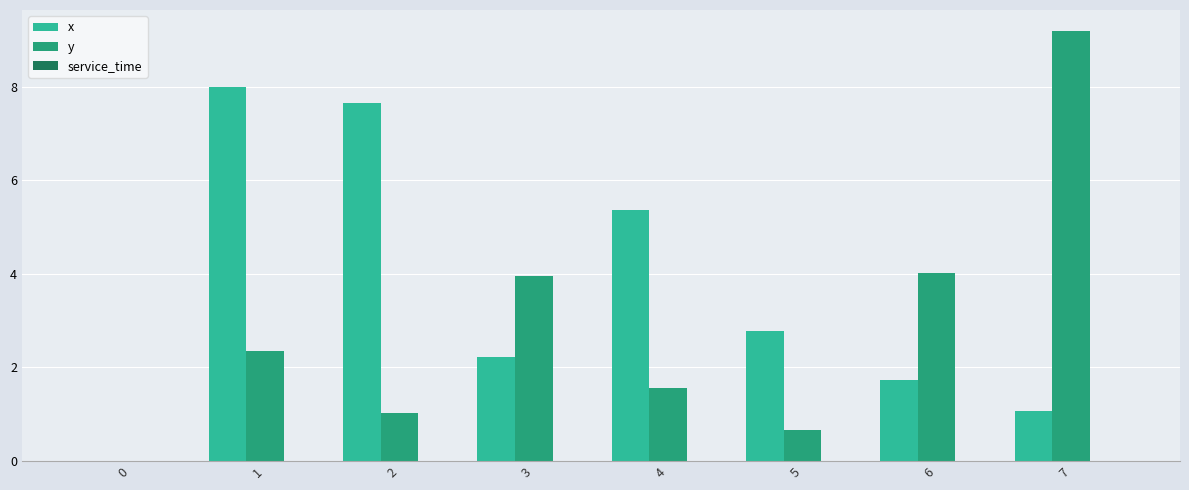

Between 0 and 2, which series saw the biggest shift?

x